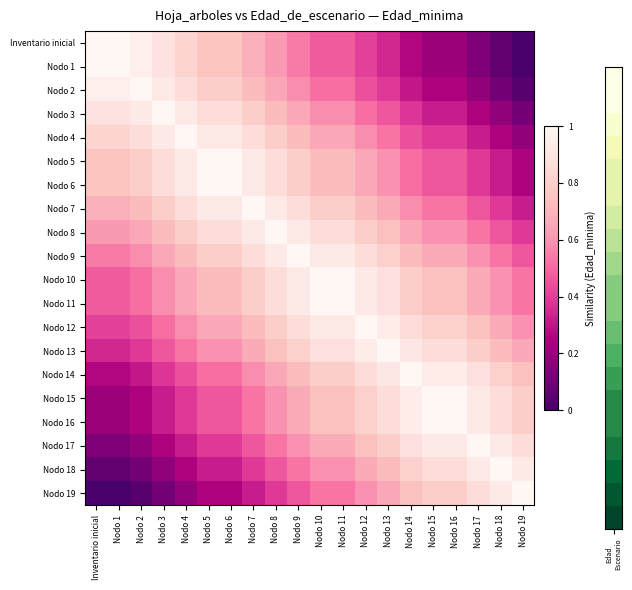

How many series are shown in this chart?

20